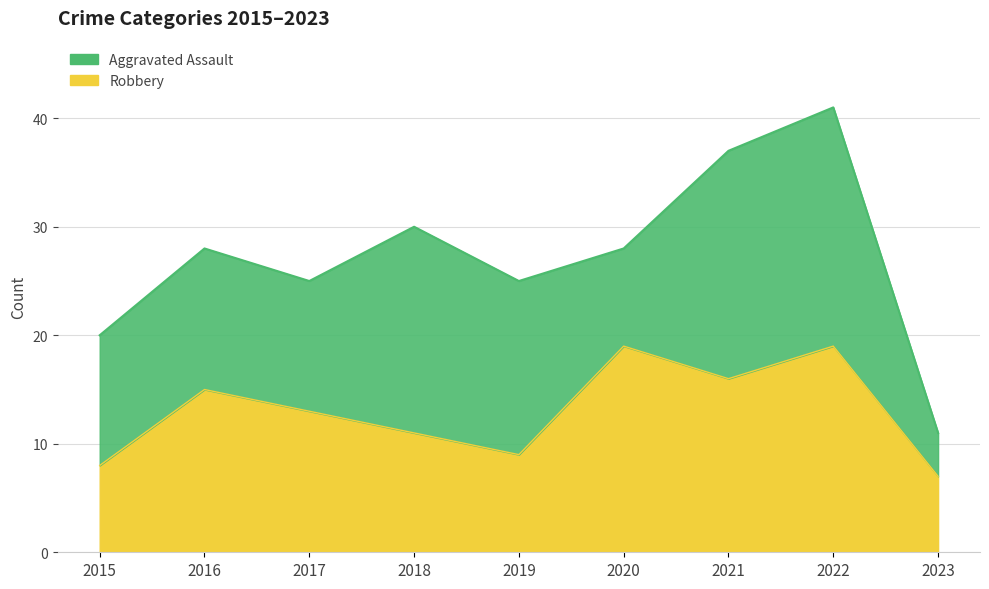

Does the chart have visible grid lines?

Yes